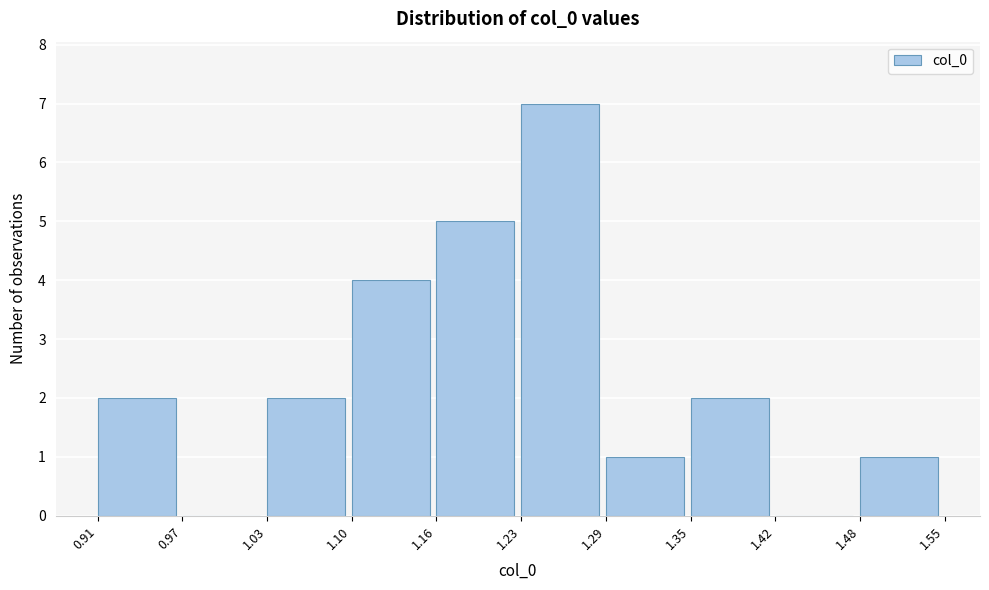

Reading left to right, list every bar in this chart as the range it spans on the x-axis followed by its height. The values are not printed on the chart, so give them approximately, as read against the axis.

0.91 to 0.97: 2
0.97 to 1.03: 0
1.03 to 1.10: 2
1.10 to 1.16: 4
1.16 to 1.23: 5
1.23 to 1.29: 7
1.29 to 1.35: 1
1.35 to 1.42: 2
1.42 to 1.48: 0
1.48 to 1.55: 1